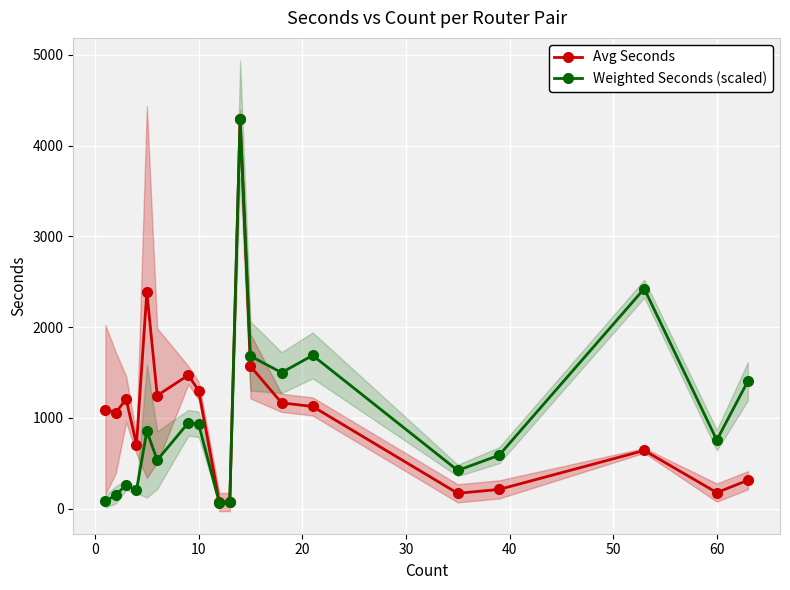

What is the maximum value for Avg Seconds?

4294.0